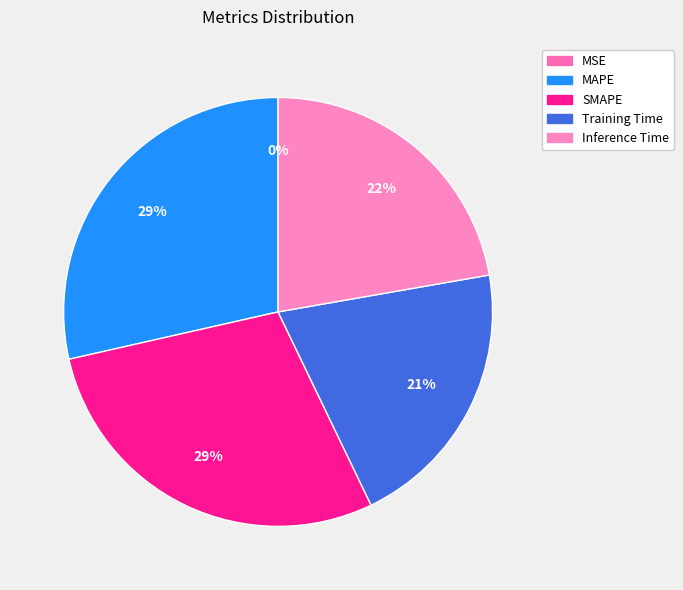

How many slices are in this pie chart?

5